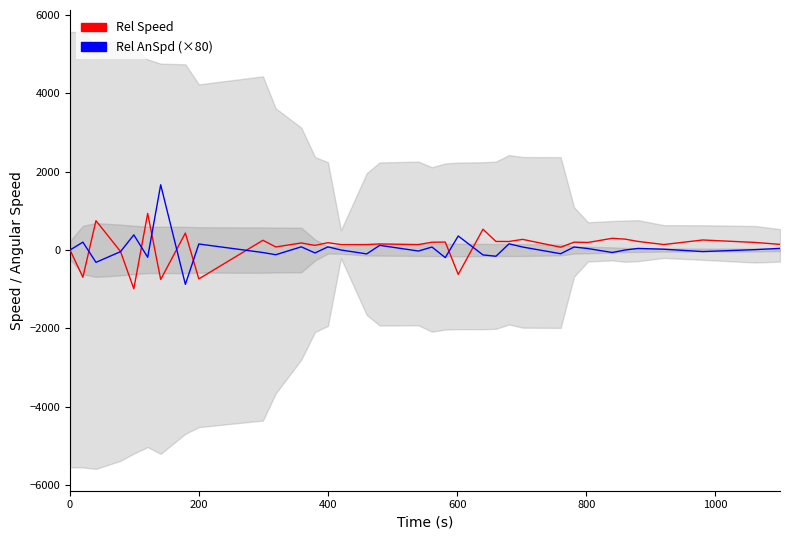

How many lines are shown in the chart?

2